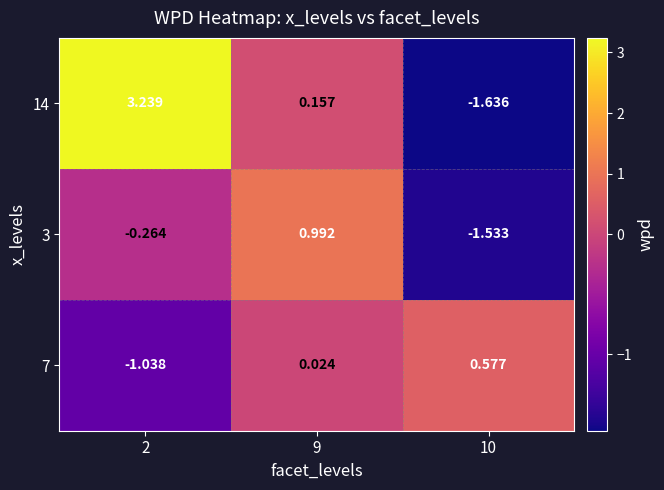

Is the value of 7 at 2 greater than the value of 14 at 9?

No